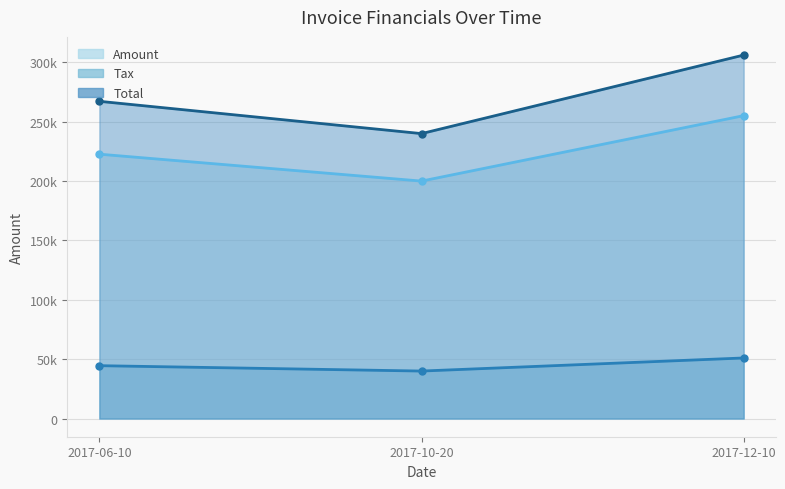

How many lines are shown in the chart?

3